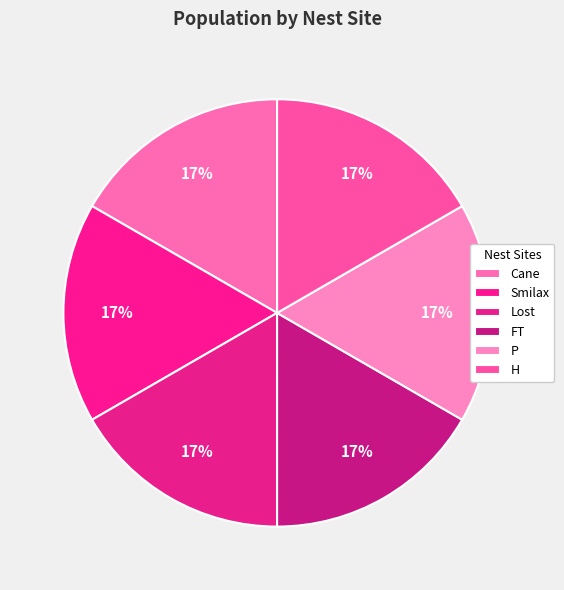

Count the number of slices in the pie.

6